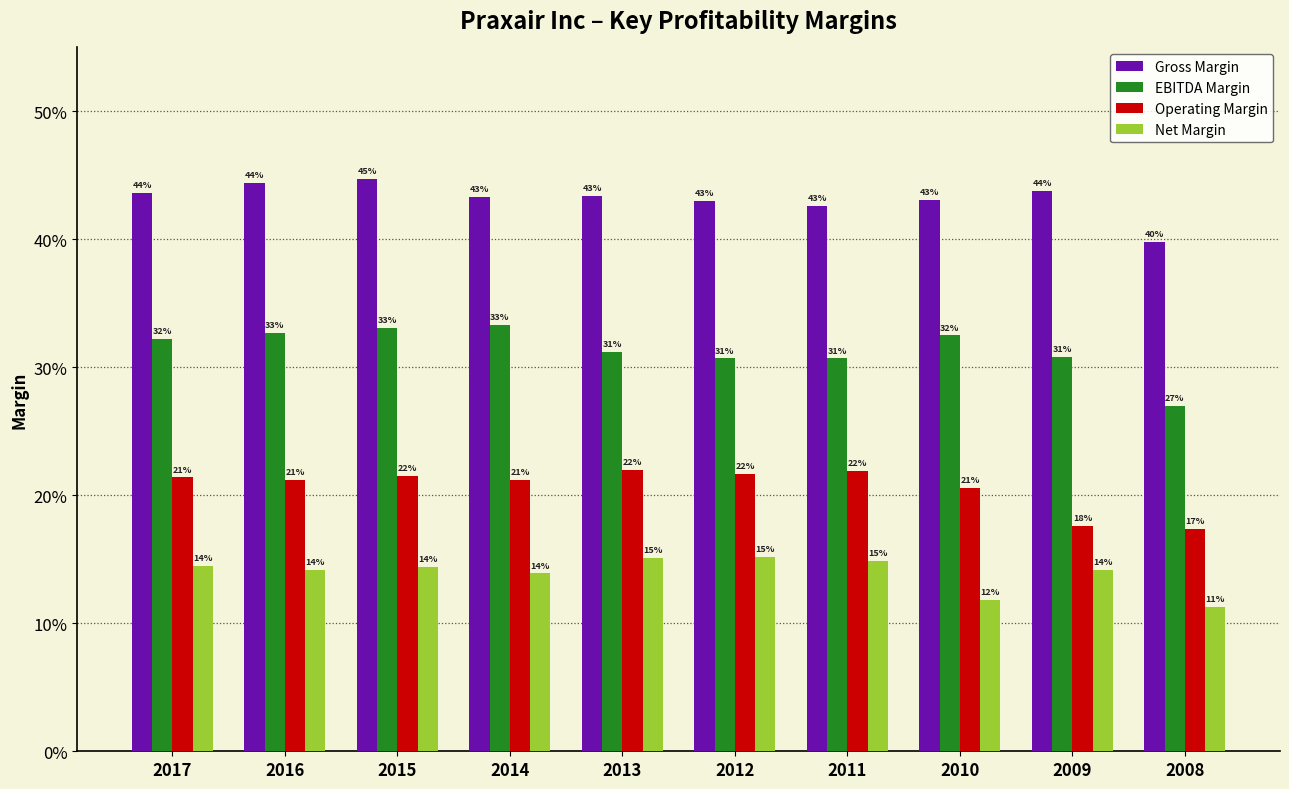

How many Operating Margin values are between 0 and 1?

10